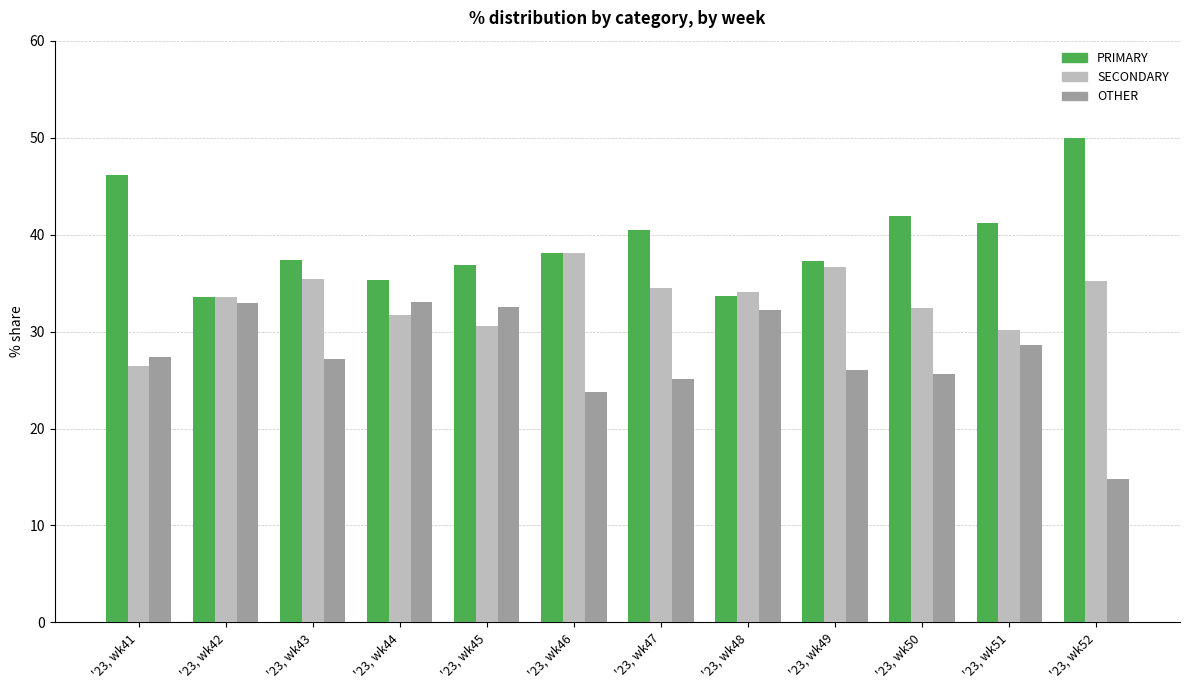

What is the total value across all series at '23, wk51?

100.0